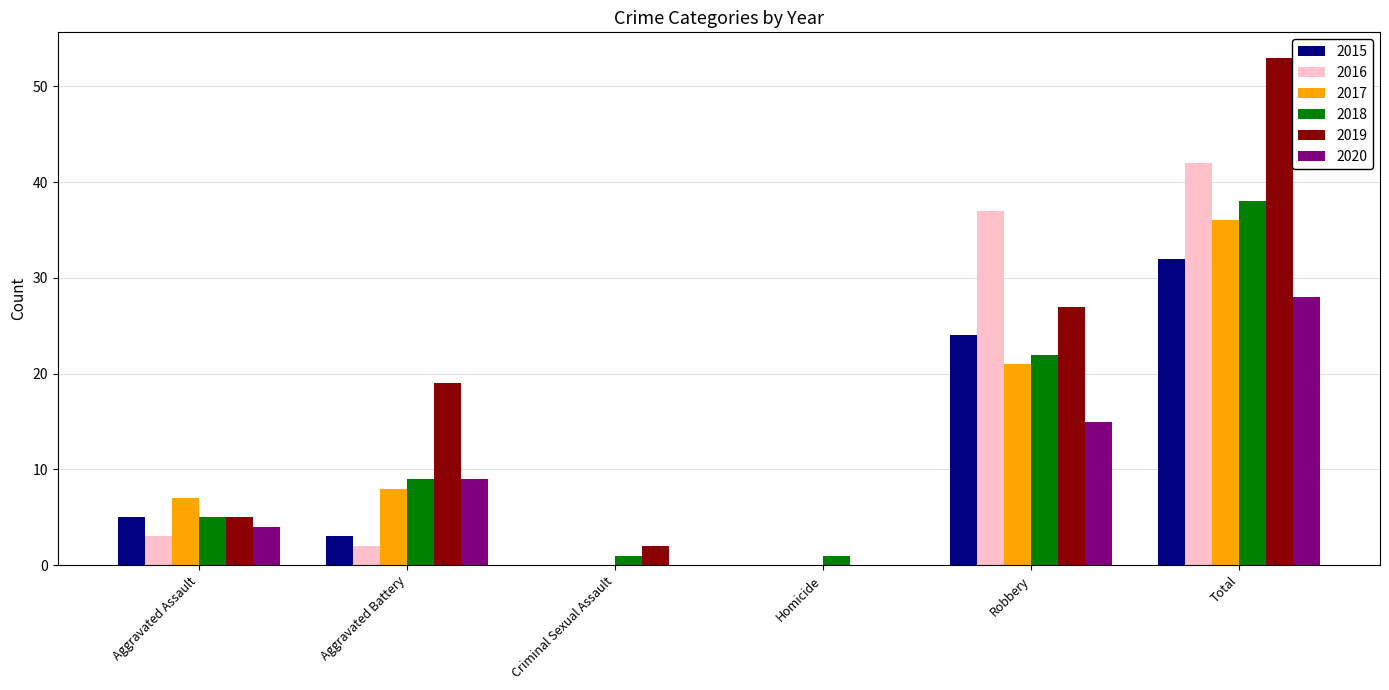

Are the bars horizontal?

No